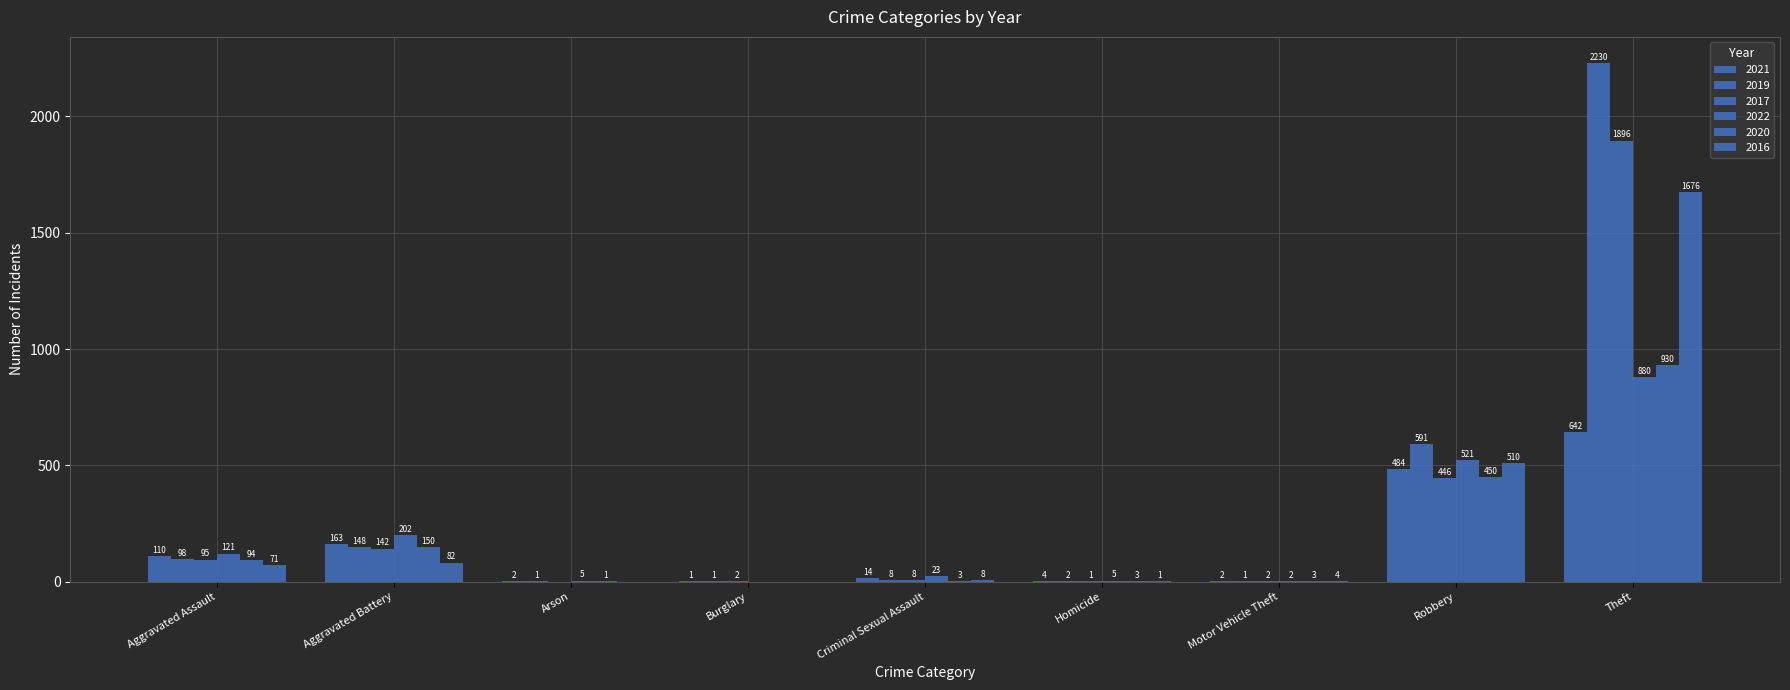

What is the sum of the 2022 values at Burglary and Arson?

5